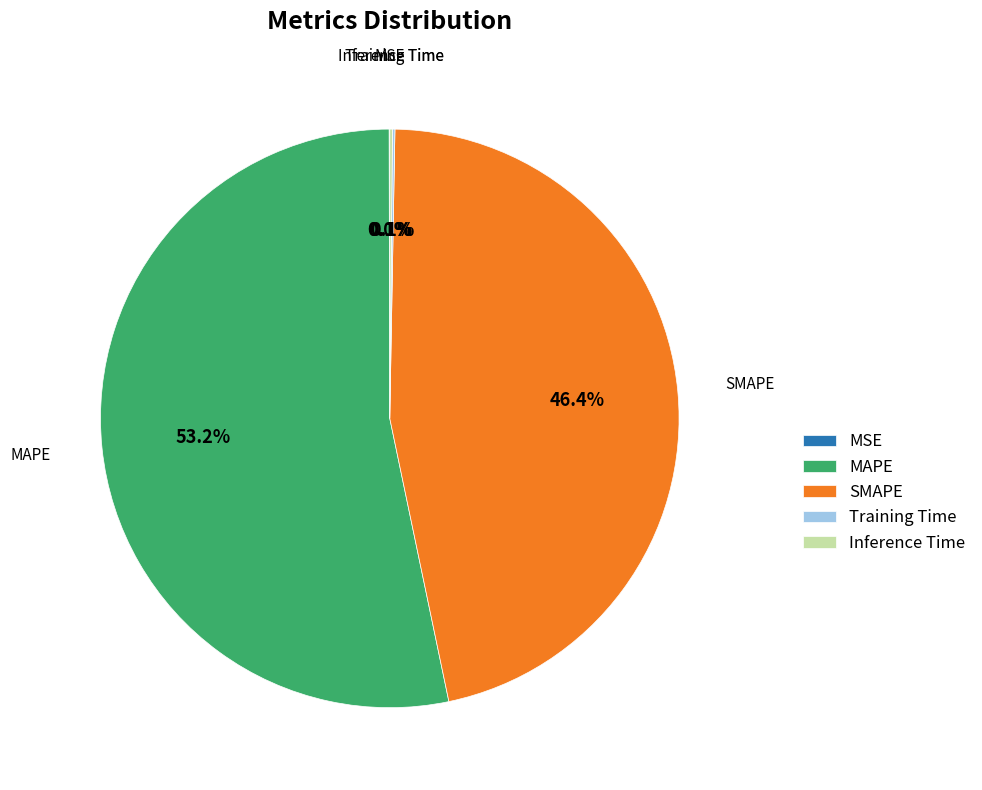

What is the ratio of the value at MAPE to the value at SMAPE?

1.1